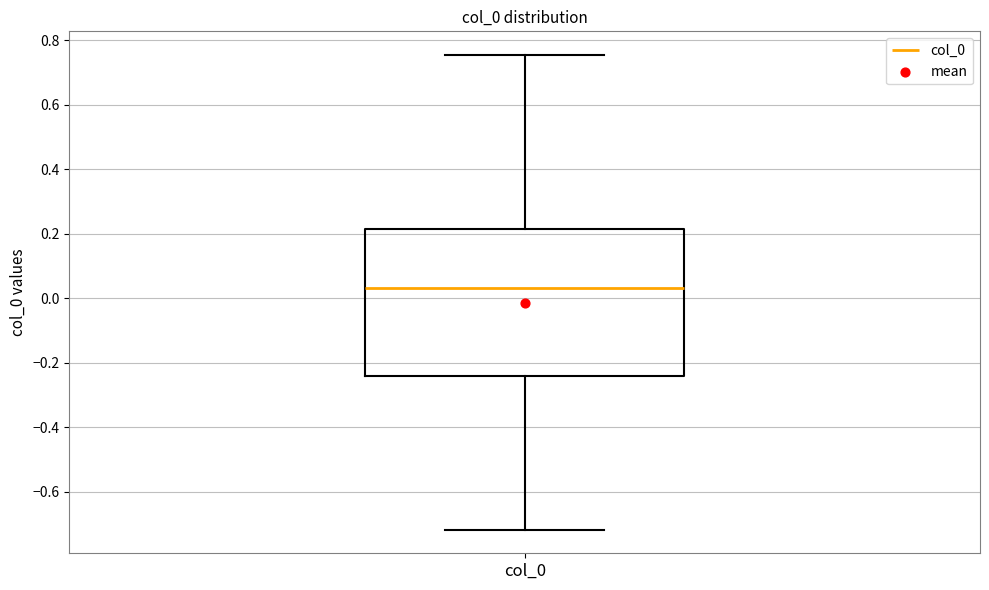

Where does the lower whisker of the box for col_0 end on the y-axis? The values are not printed on the chart, so give them approximately, as read against the axis.

-0.72